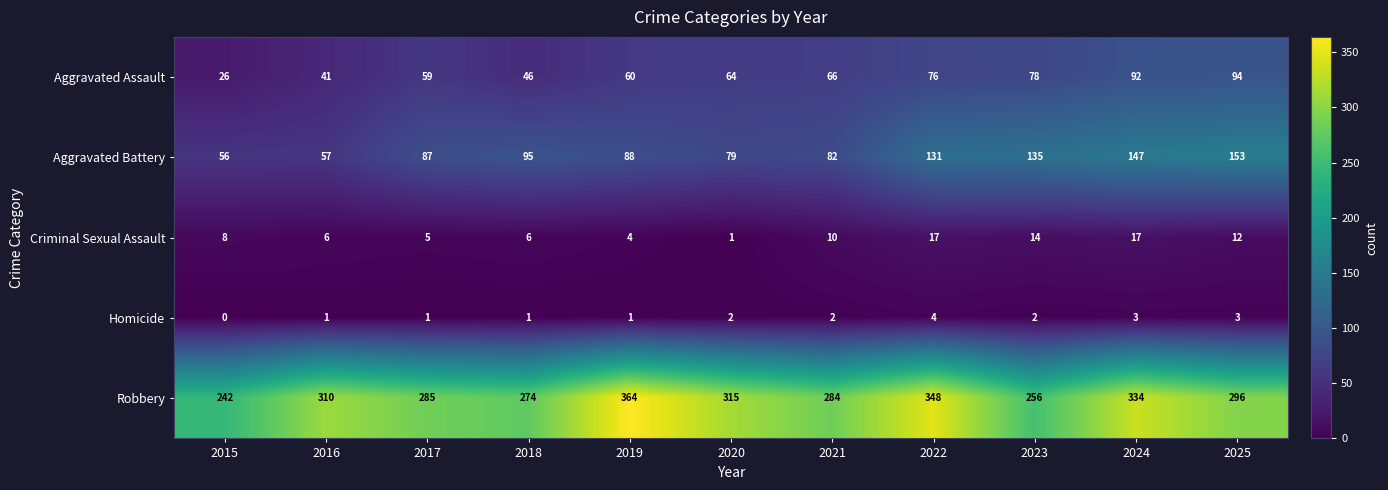

Which series has the widest spread of values?

Robbery